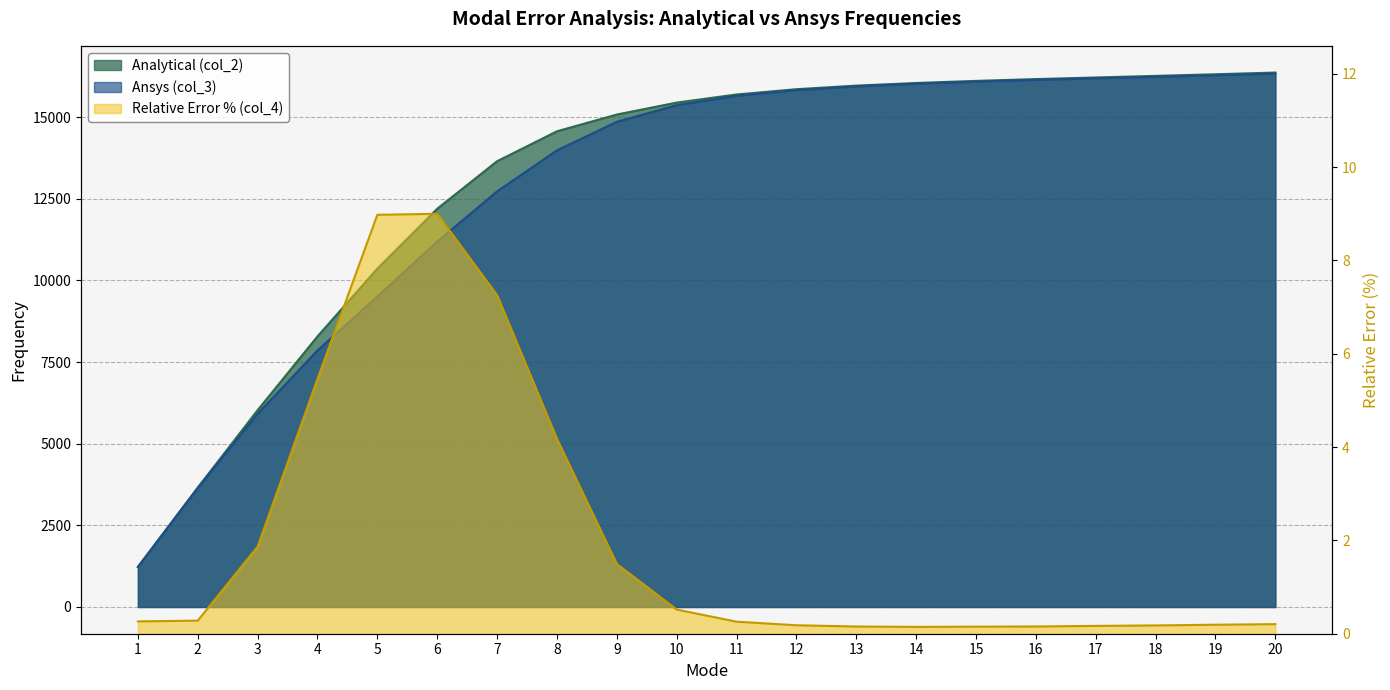

What is the value of the Ansys (col_3) point at the 19th from the left?

16282.0